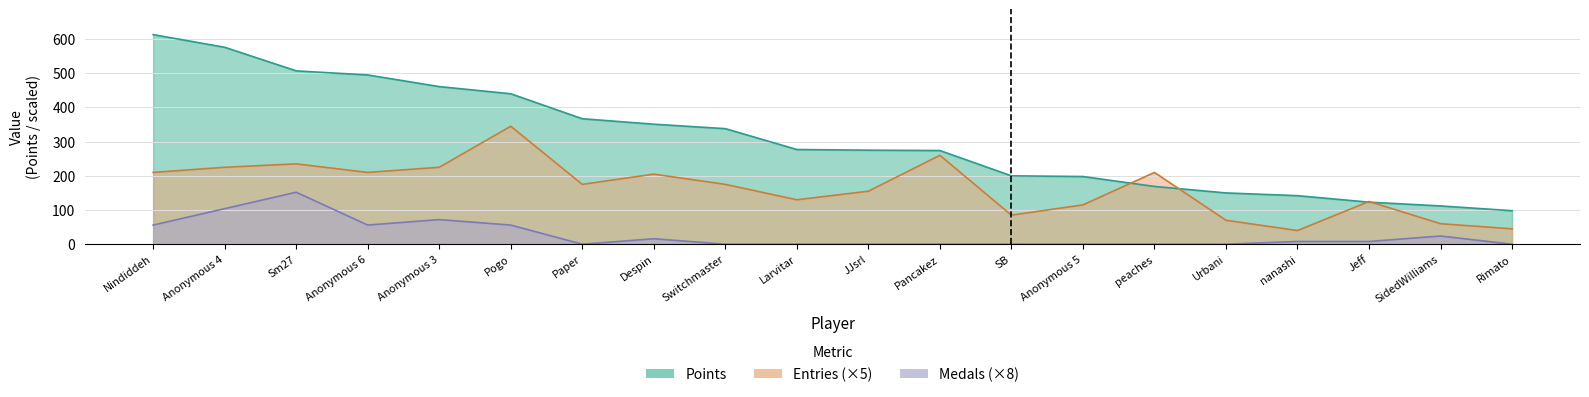

What are all the series names shown in the legend?

Points, Medals, Entries